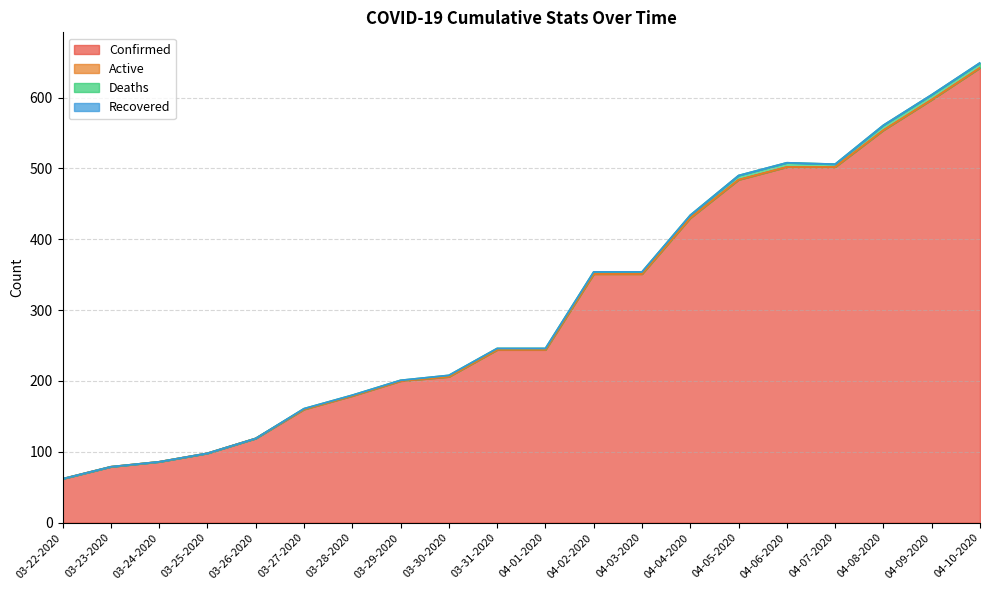

Which series has the largest total across all categories?

Confirmed